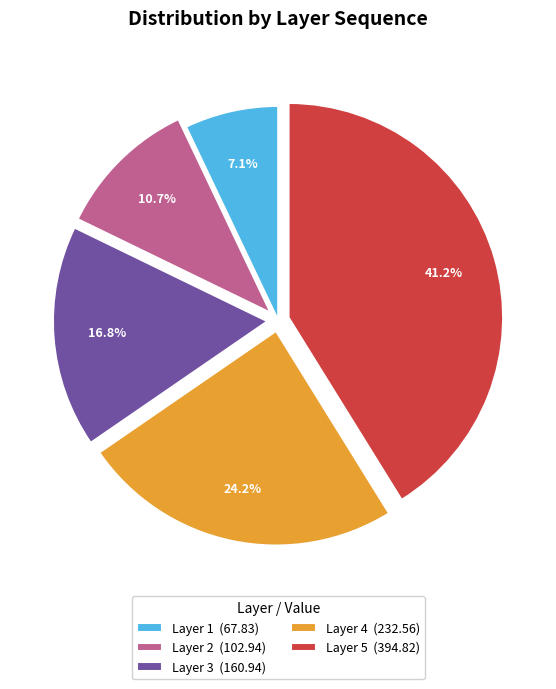

Which slice is the smallest?

Layer 1 (67.83)